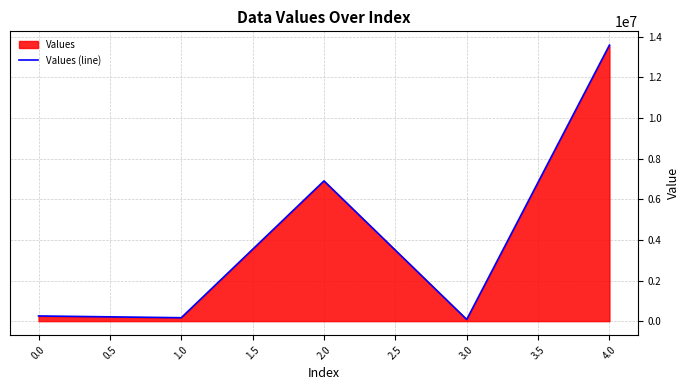

What is the ratio of the value at 2.0 to the value at 3.0?

84.4